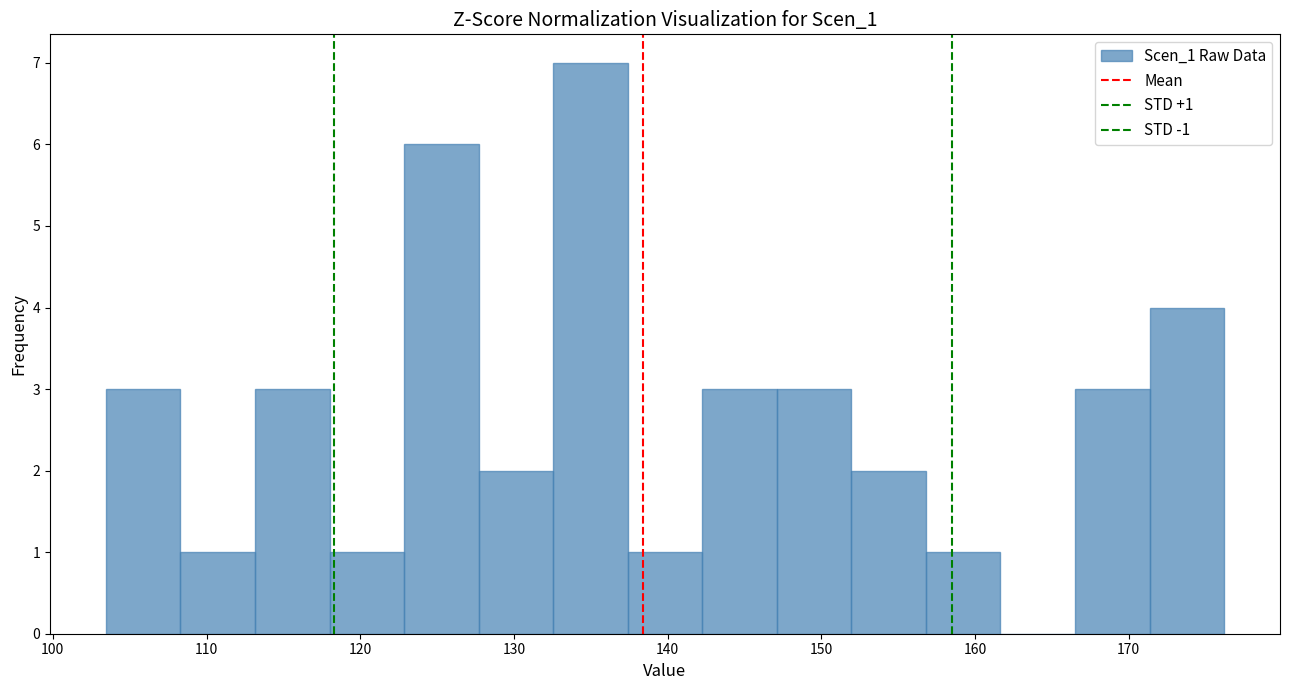

Over which range of the x-axis is the bar tallest?

133 to 137